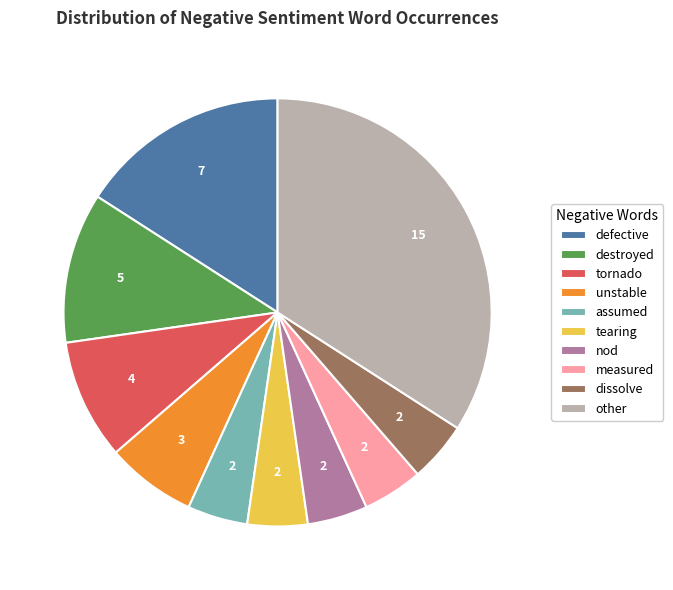

Does any single category account for the majority?

No